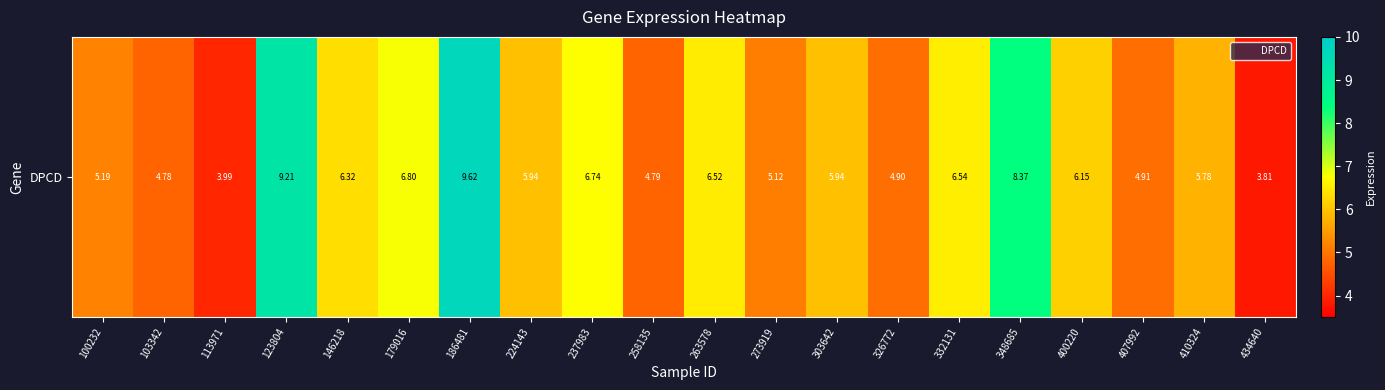

What is the change in value from 179016 to 224143?

-0.9